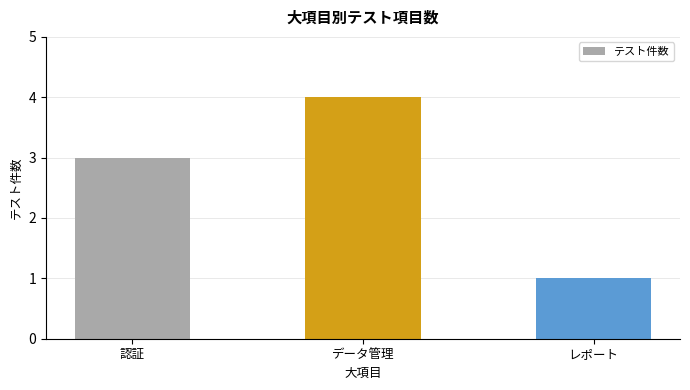

What is the label of the 1st bar from the right?

レポート